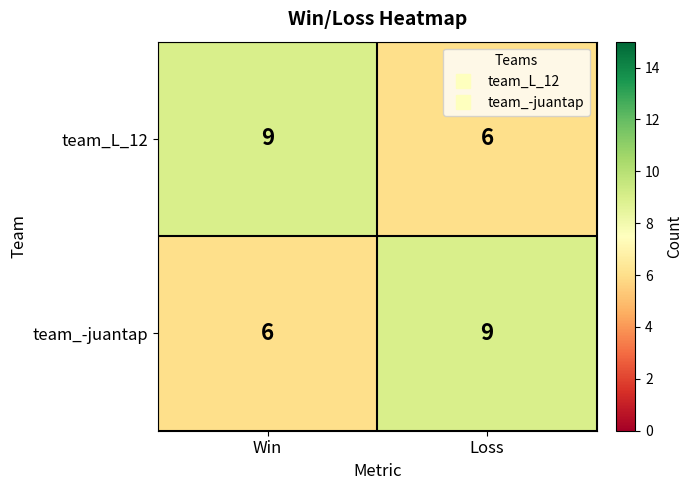

At which label does team_L_12 reach its peak?

Win